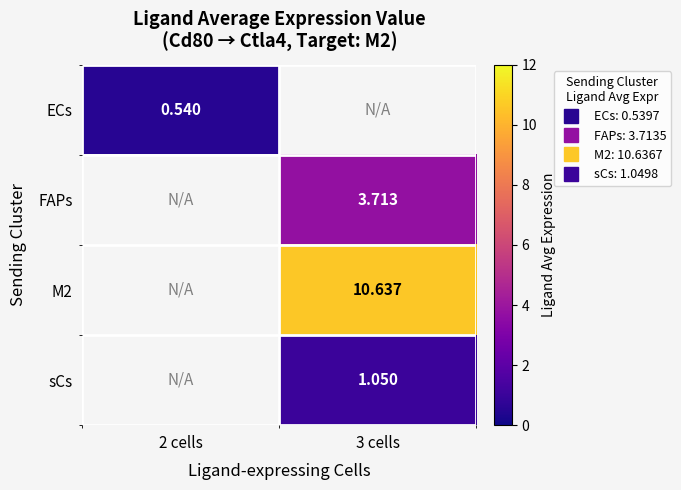

Which series has the largest range (max minus min)?

ECs